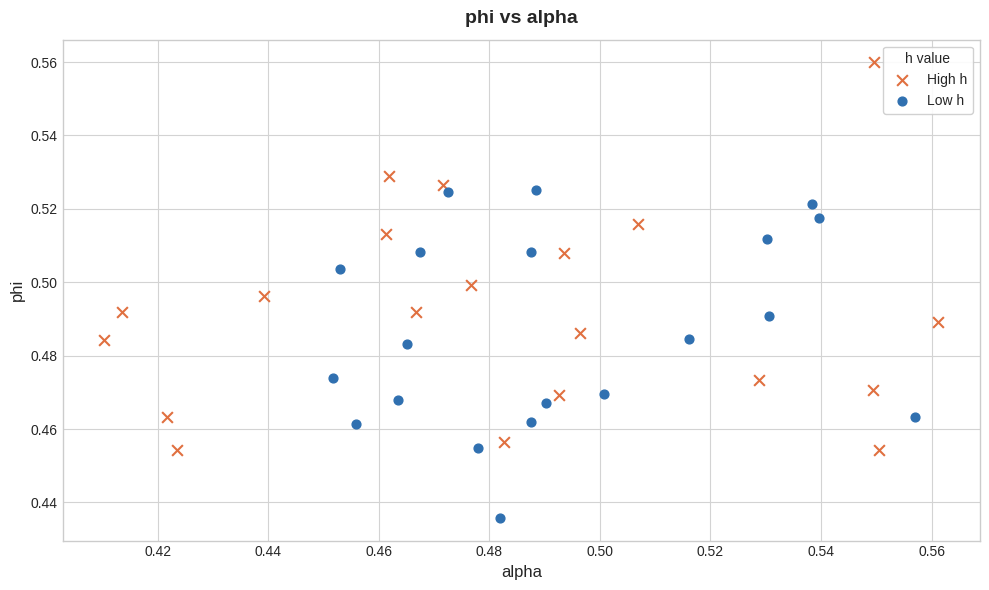

Which series contains the lowest Y value?

Low h